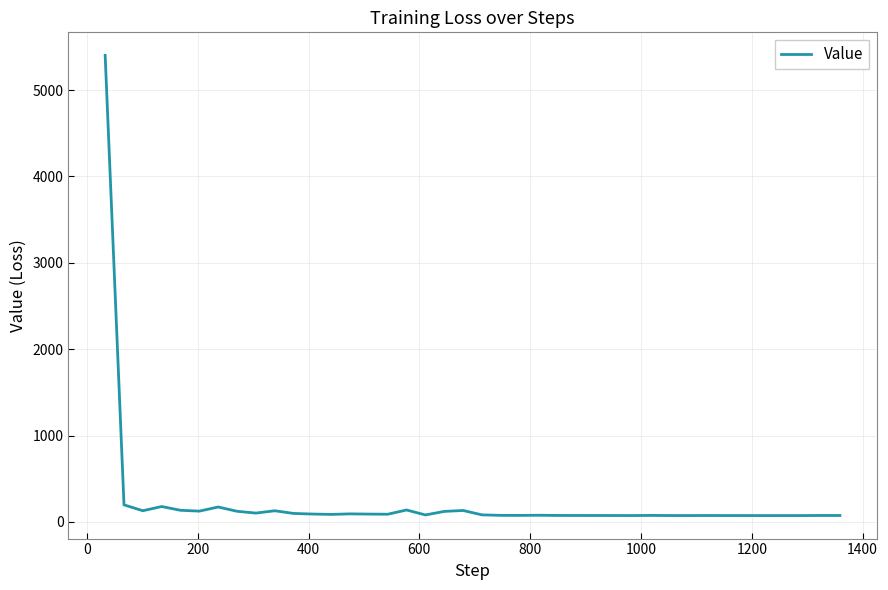

What is the greatest value displayed?

5402.5